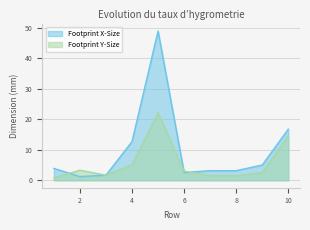

True or false: Footprint X-Size and Footprint Y-Size intersect in this chart.

True